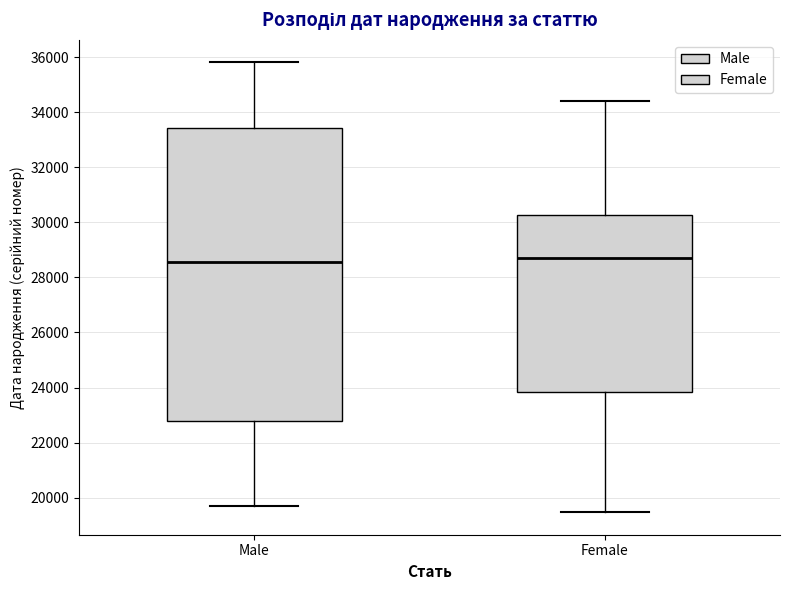

Reading left to right, read every box against the y-axis: the position of its median line, the range the box covers, and the ends of its whiskers. The values are not printed on the chart, so give them approximately, as read against the axis.

Male: median 28600, box 22800 to 33400, whiskers 19800 to 35800
Female: median 28800, box 23800 to 30200, whiskers 19400 to 34400